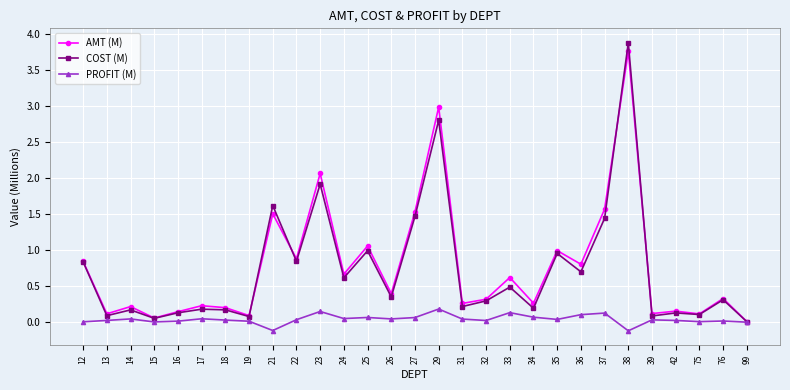

Where is the first local maximum for AMT (M)?

14